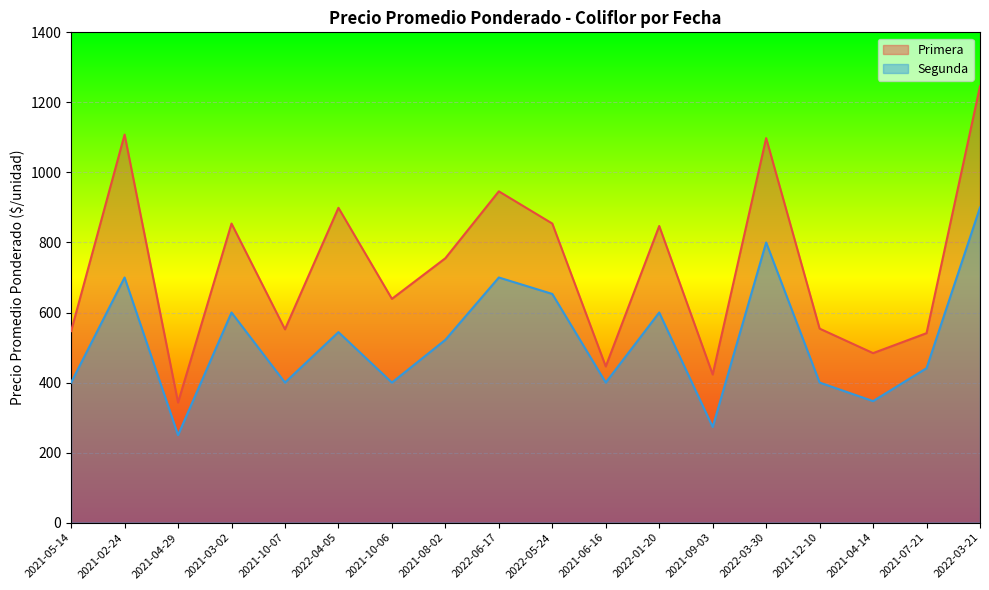

What is the smallest value displayed?

250